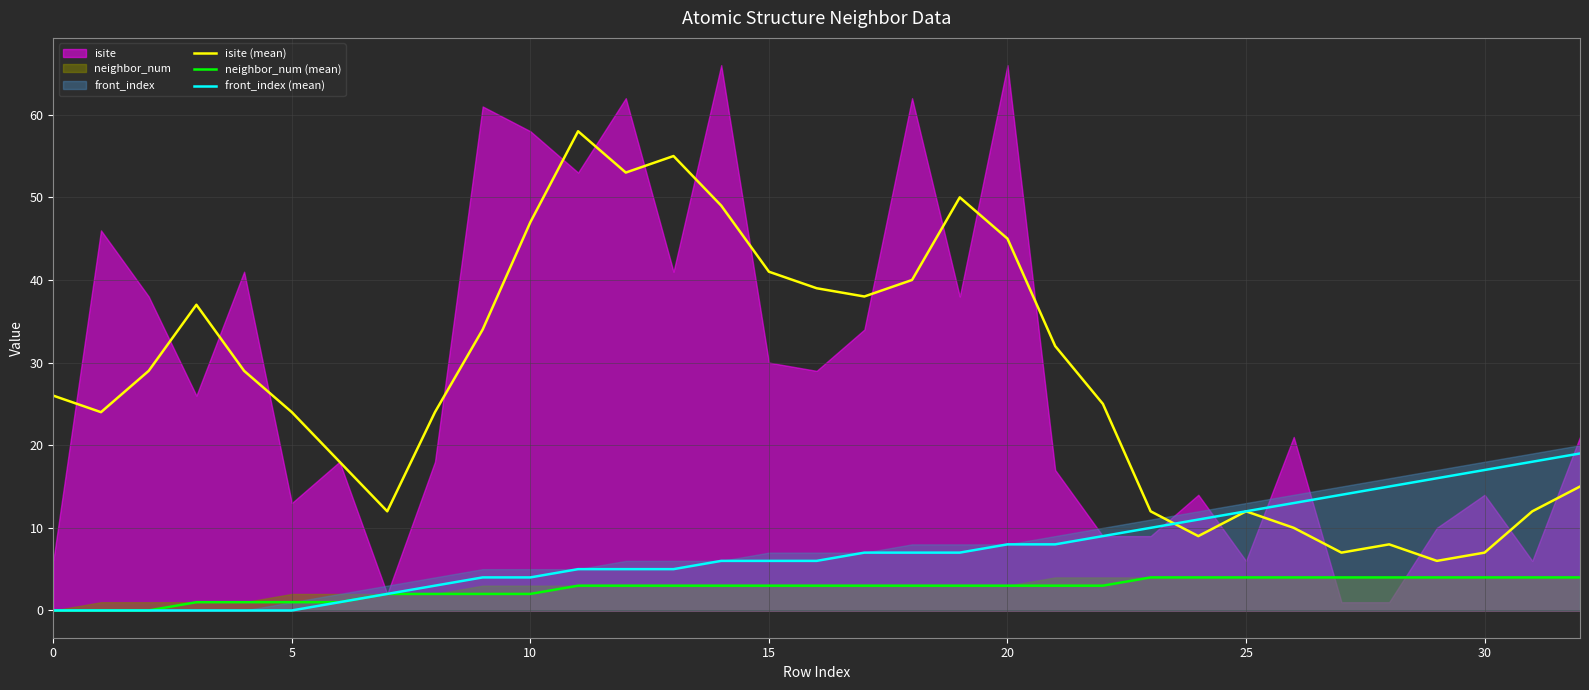

Between 25 and 17, which is larger?

17